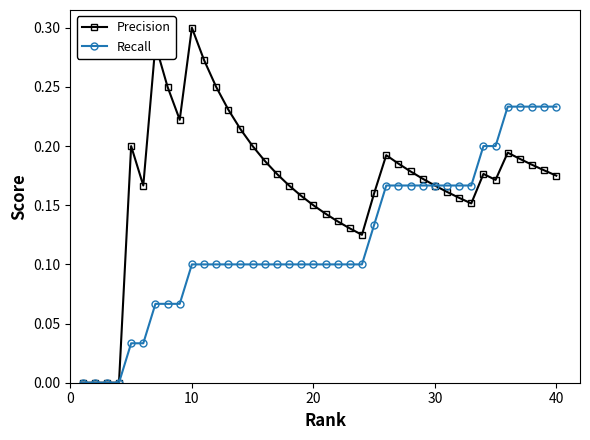

Which series has the widest spread of values?

Precision